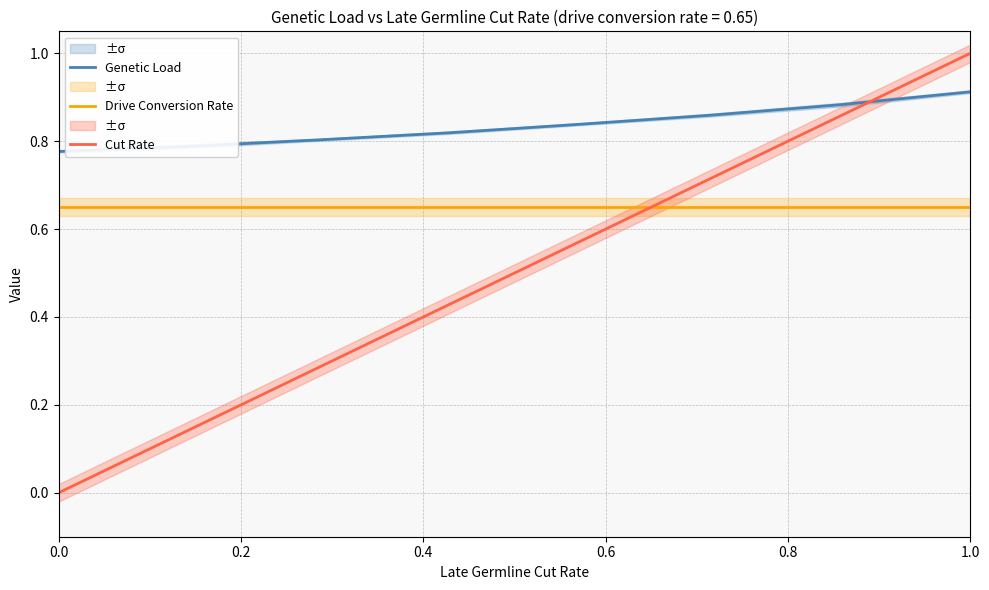

Which series ends up on top after the final intersection of Cut Rate and Genetic Load?

Cut Rate